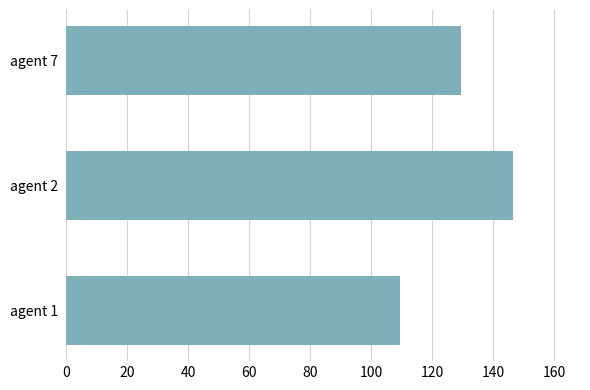

Reading bottom to top, list all the values displayed in this chart.

109.5	146.5	129.6